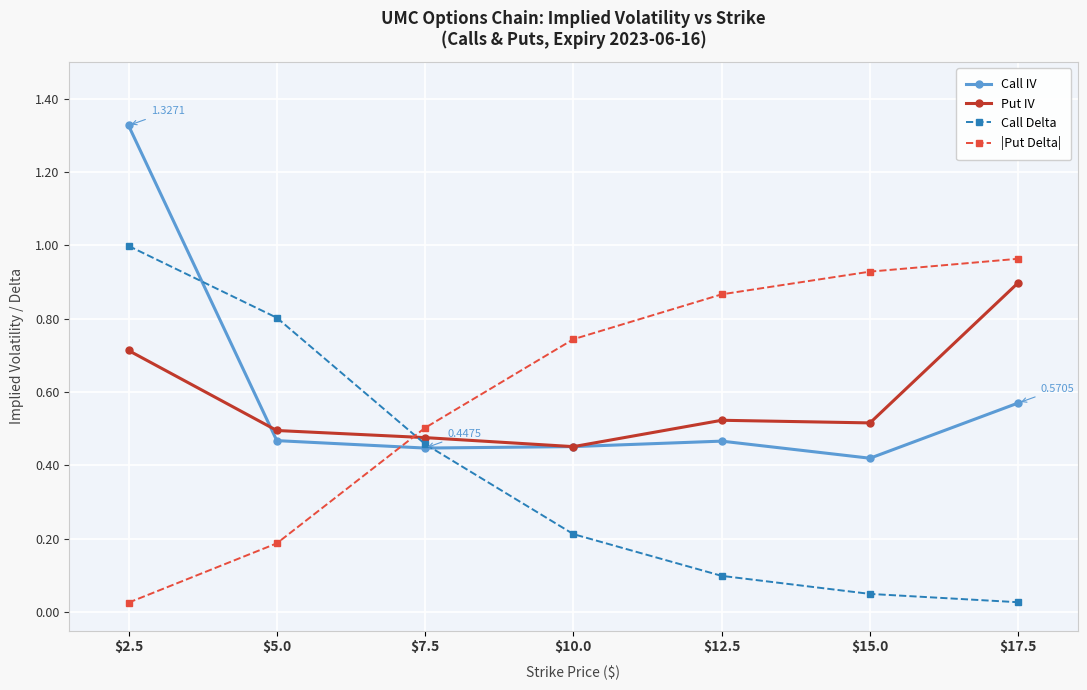

How many intersections are there between Call IV and |Put Delta|?

1